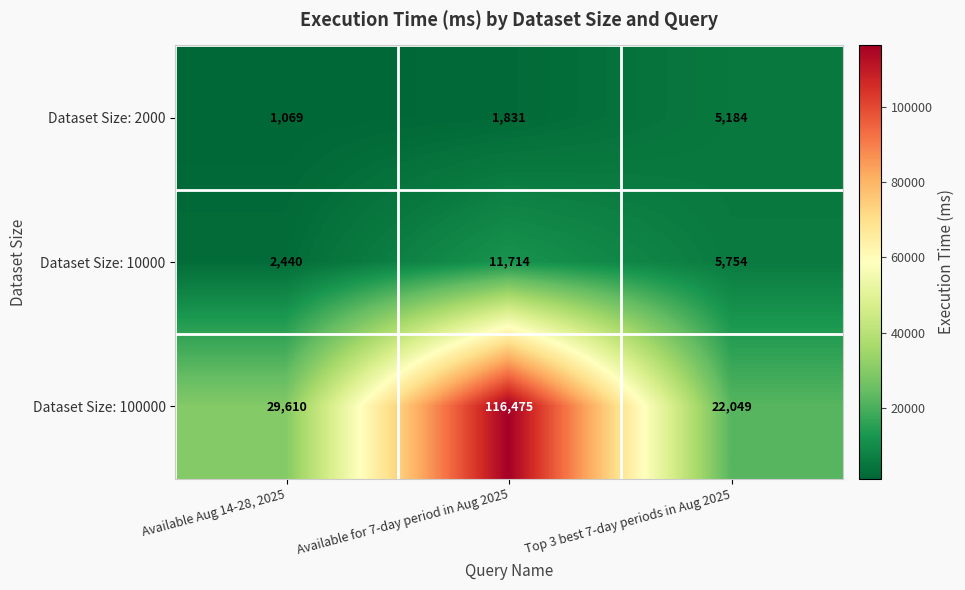

Reading right to left, transcribe all the data shown in this chart.

Dataset Size: 2000: Top 3 best 7-day periods in Aug 2025=5184	Available for 7-day period in Aug 2025=1831	Available Aug 14-28, 2025=1069
Dataset Size: 10000: Top 3 best 7-day periods in Aug 2025=5754	Available for 7-day period in Aug 2025=11714	Available Aug 14-28, 2025=2440
Dataset Size: 100000: Top 3 best 7-day periods in Aug 2025=22049	Available for 7-day period in Aug 2025=116475	Available Aug 14-28, 2025=29610